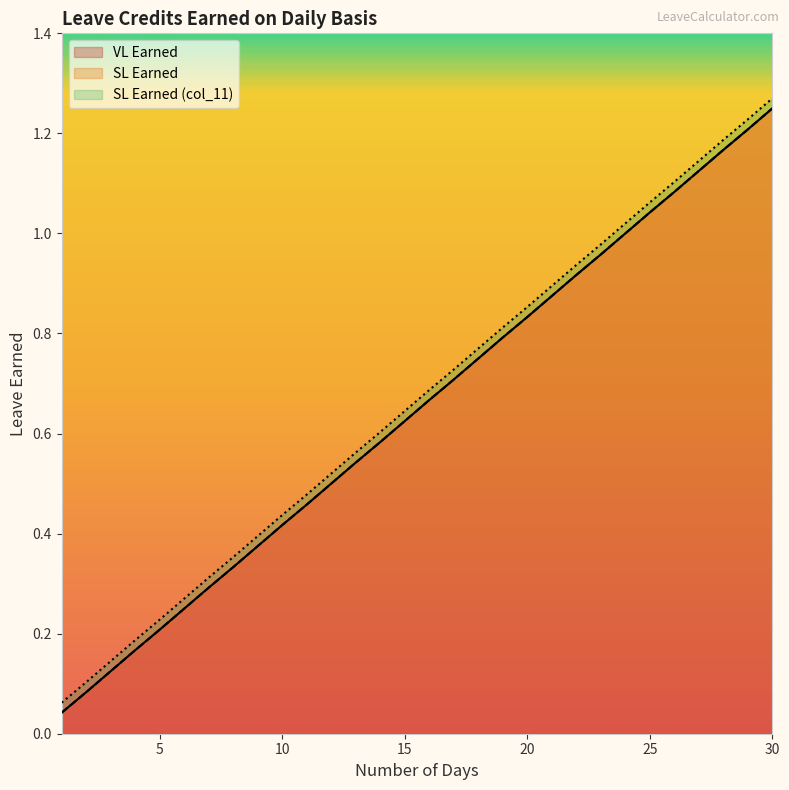

At 14, list the series in order from largest to smallest.

SL Earned (col_11), VL Earned, SL Earned